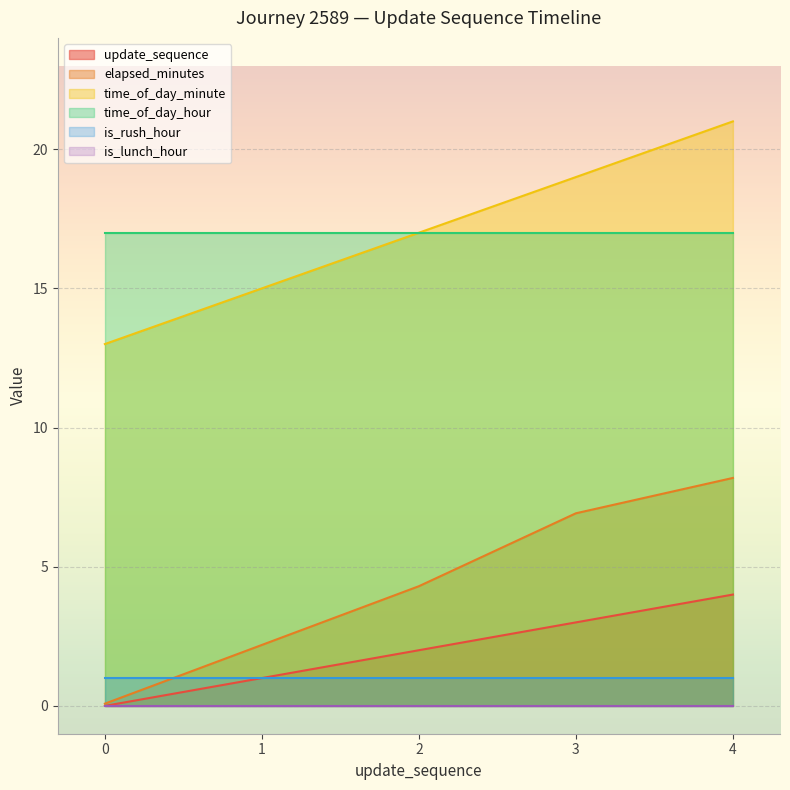

How many values in the elapsed_minutes series are below 4?

2